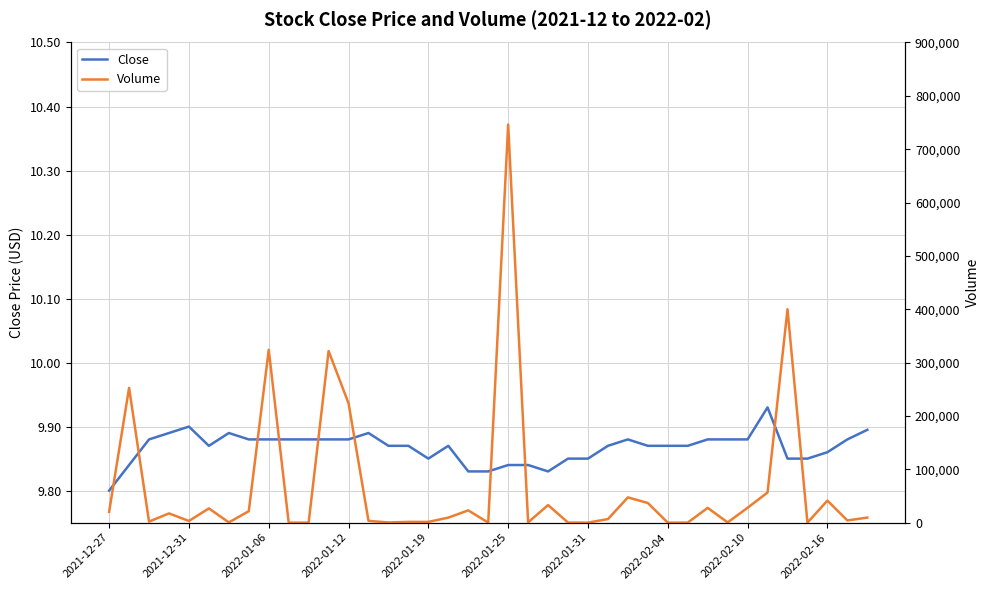

What is the greatest value displayed?

746200.0